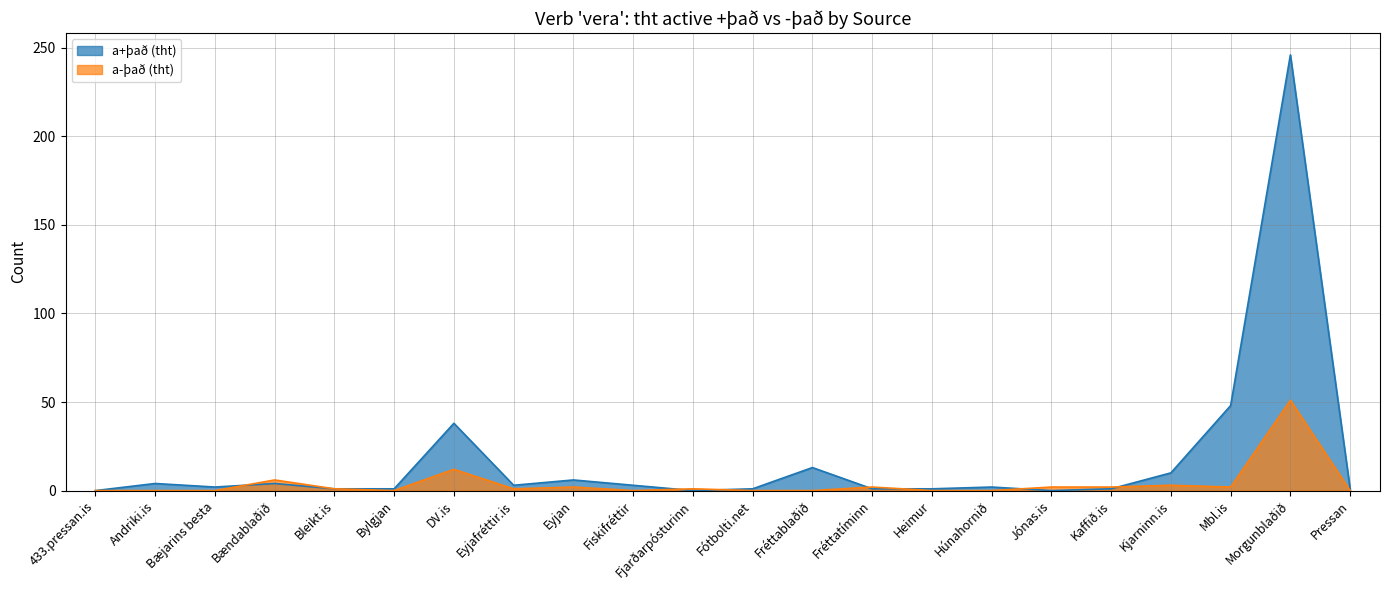

The value of a-það (tht) at Fiskifréttir is 0. True or false?

True